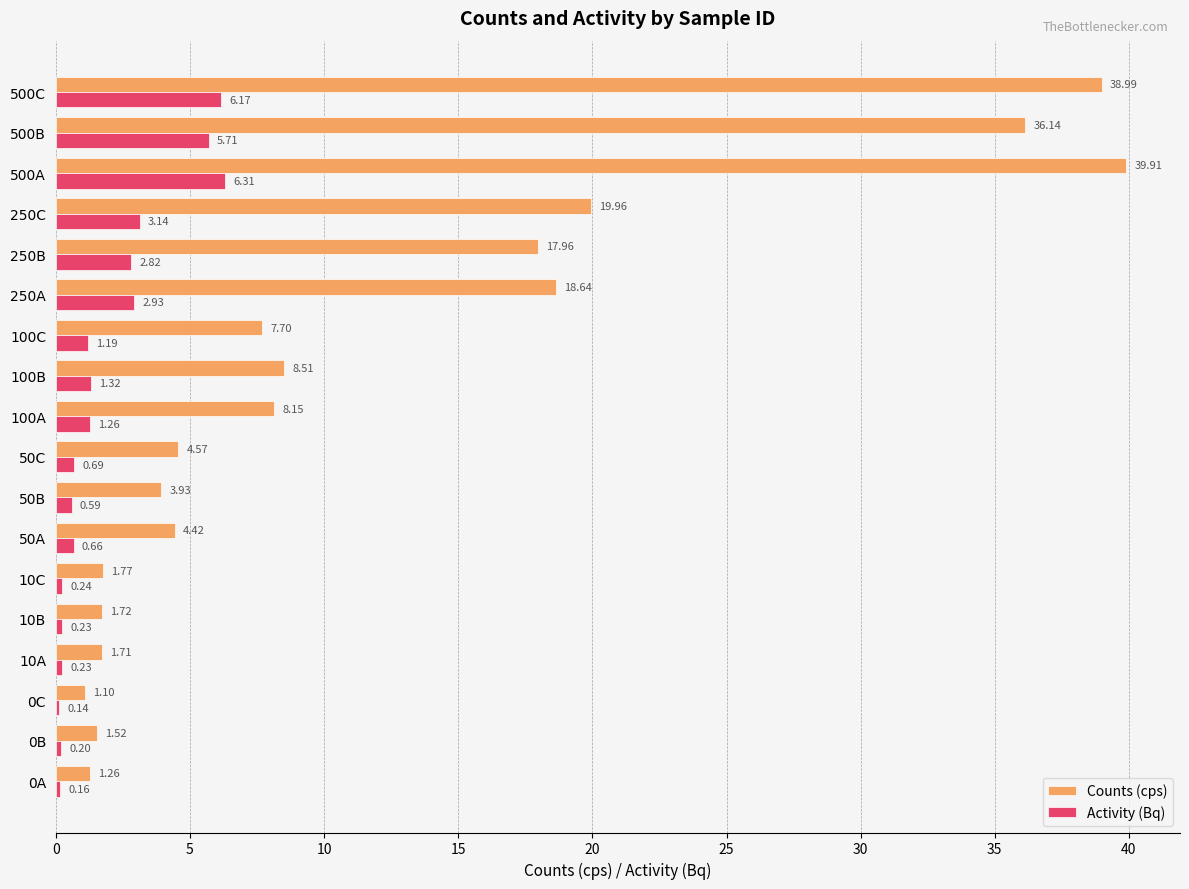

Which series changed the most between 250A and 500C?

Counts (cps)